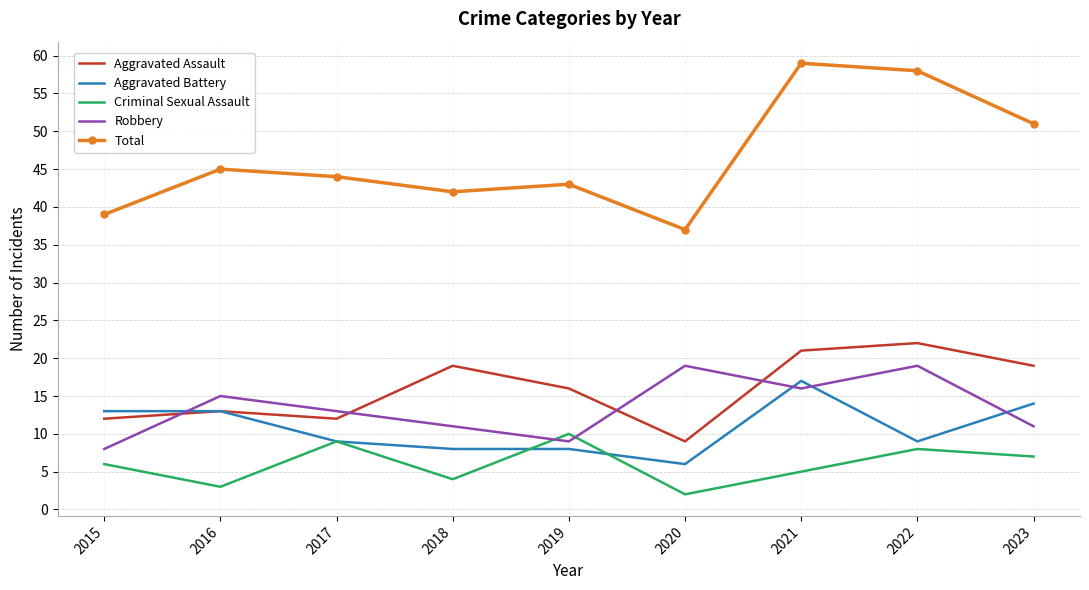

What is the difference between the highest and lowest values at 2020?

35